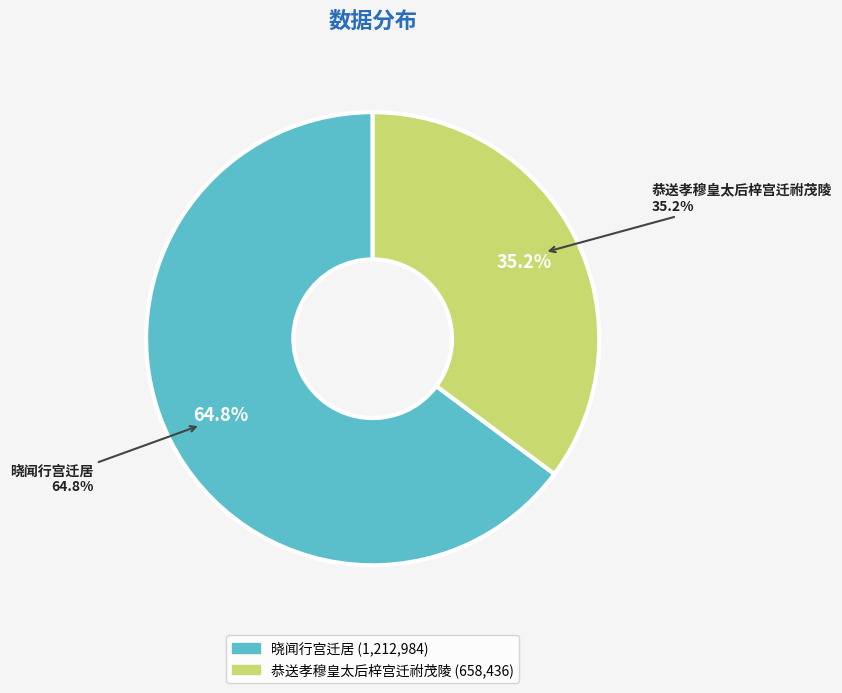

Rank the categories by value from lowest to highest.

恭送孝穆皇太后梓宫迁祔茂陵, 晓闻行宫迁居